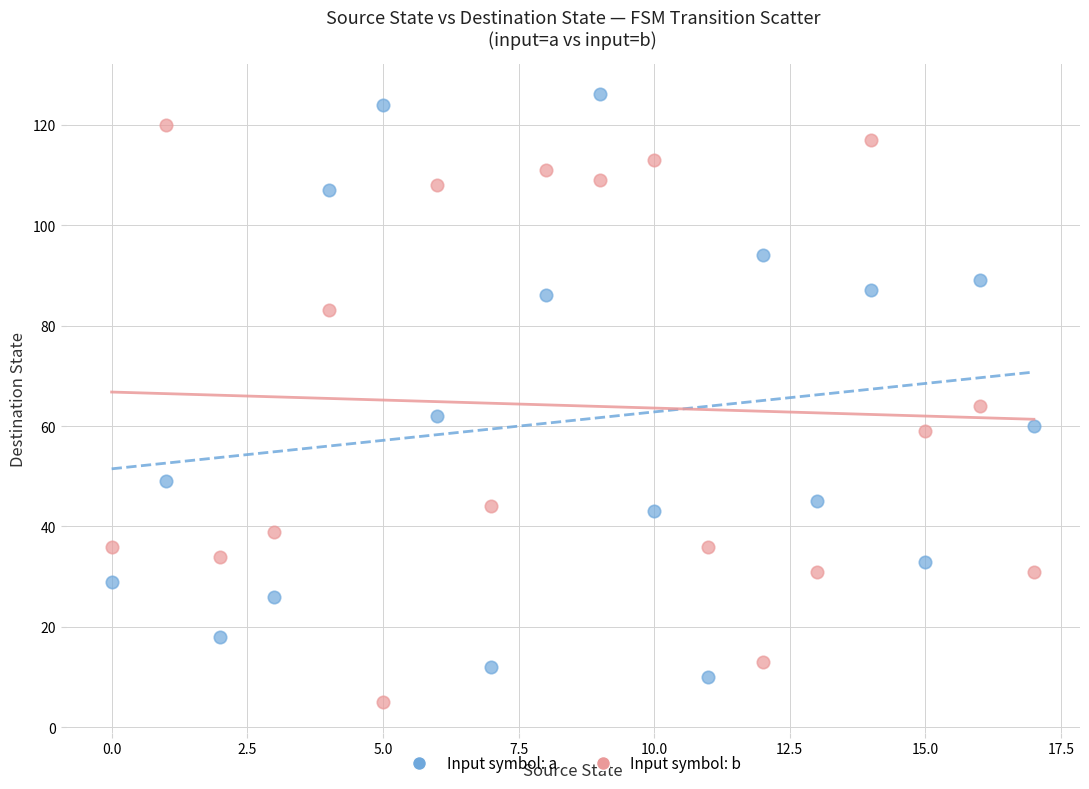

Which series reaches the maximum Y coordinate?

Input symbol: a